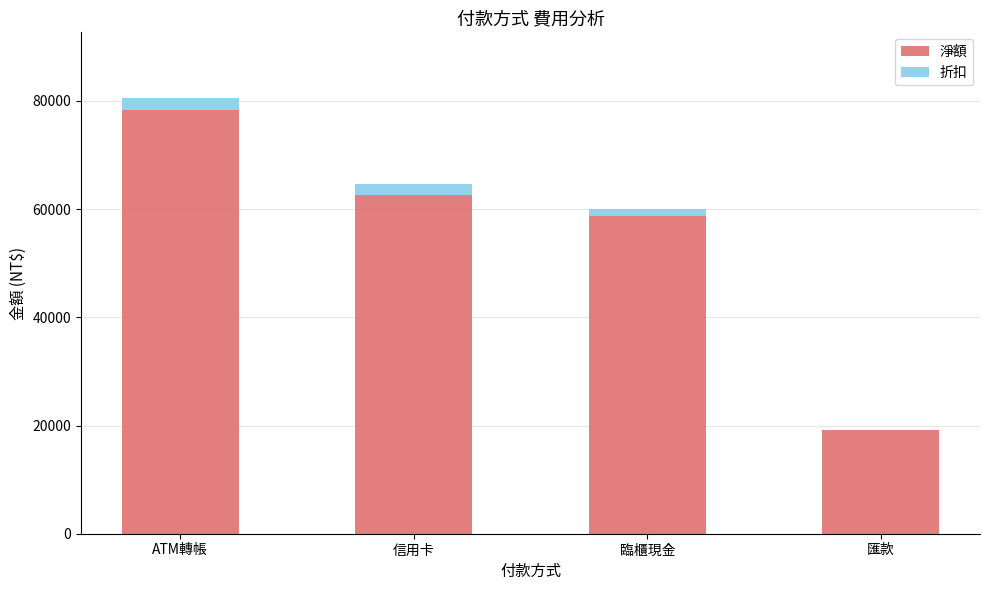

Which category has the highest value in the 淨額 series?

ATM轉帳